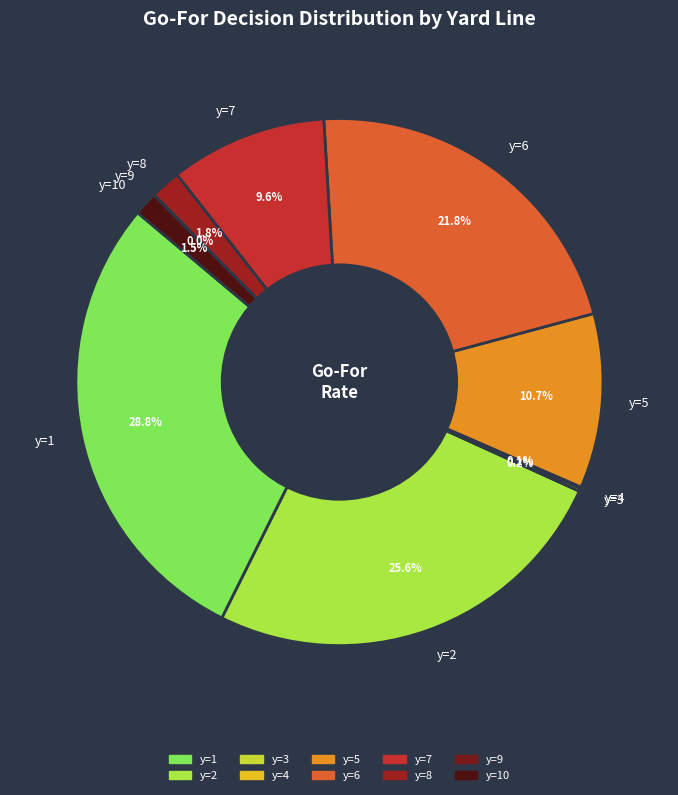

Which slice is the largest?

y=1